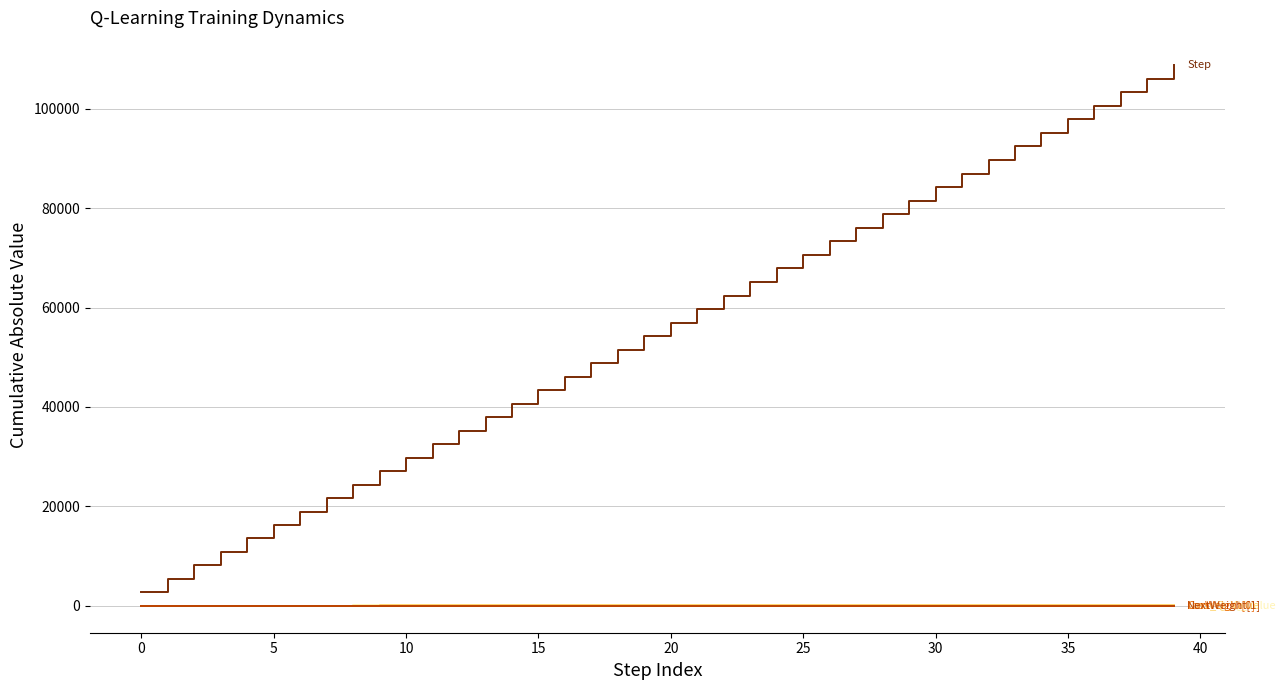

What is the greatest value displayed?

108848.0